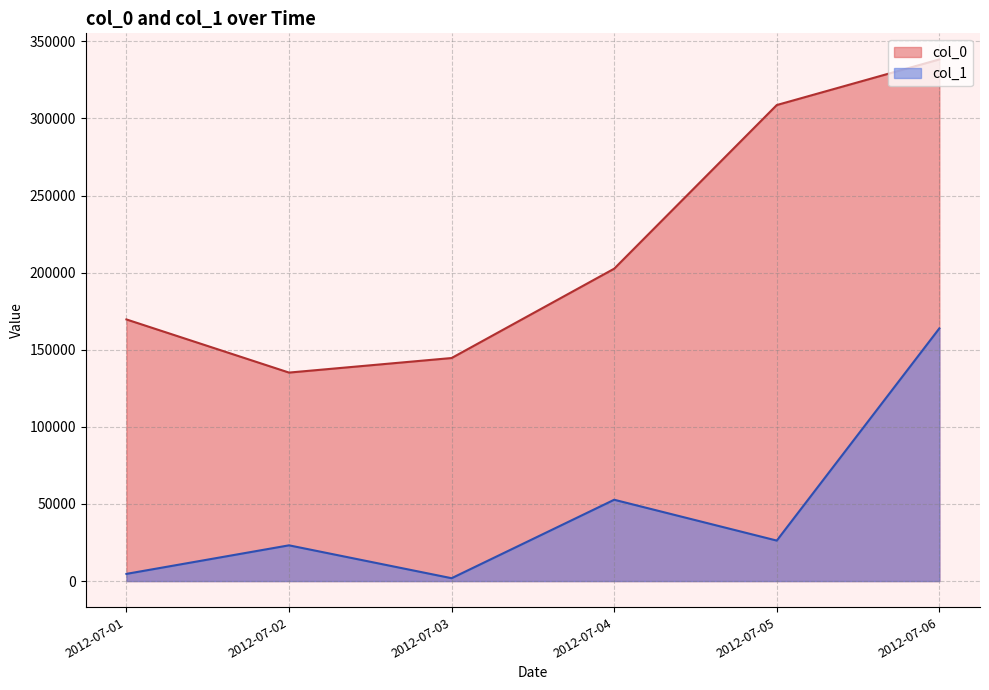

The col_1 series shows 7350 at 2012-07-01. True or false?

False